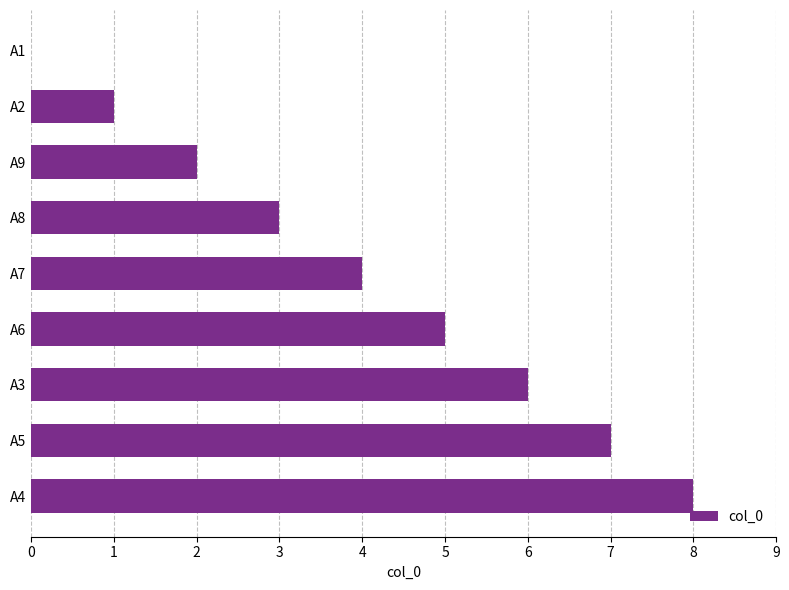

Which has a higher value, A2 or A6?

A6